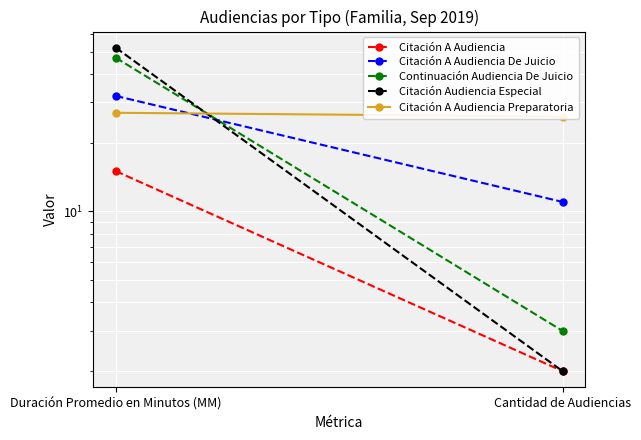

At which label does Citación Audiencia Especial reach its minimum?

Cantidad de Audiencias